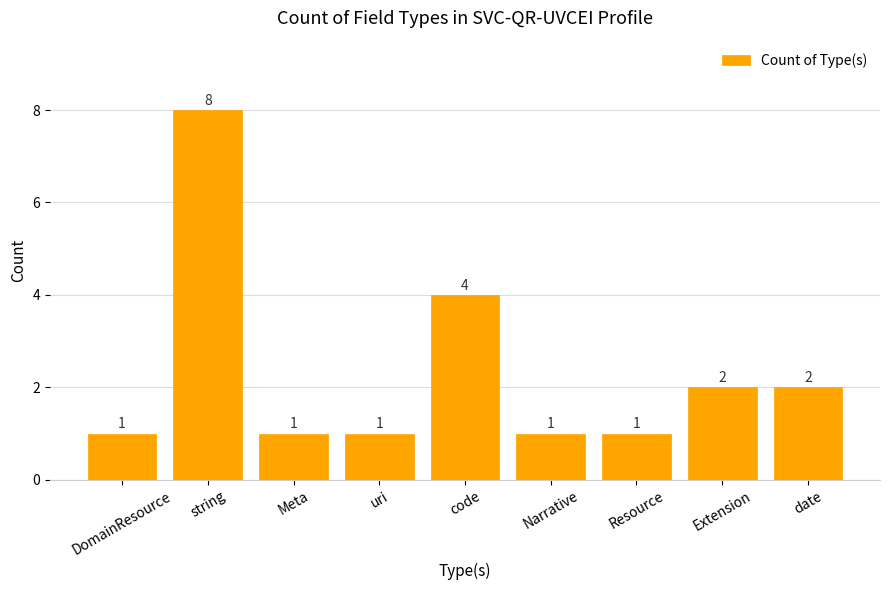

What position from the left is date?

9